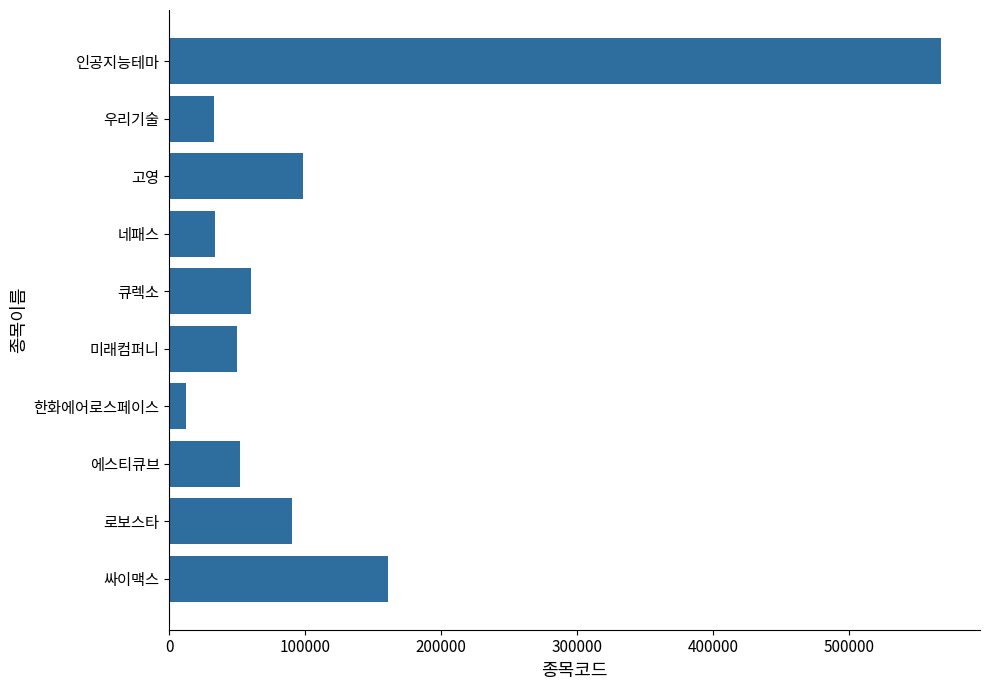

Is it true that the value at 인공지능테마 is 306651?

False